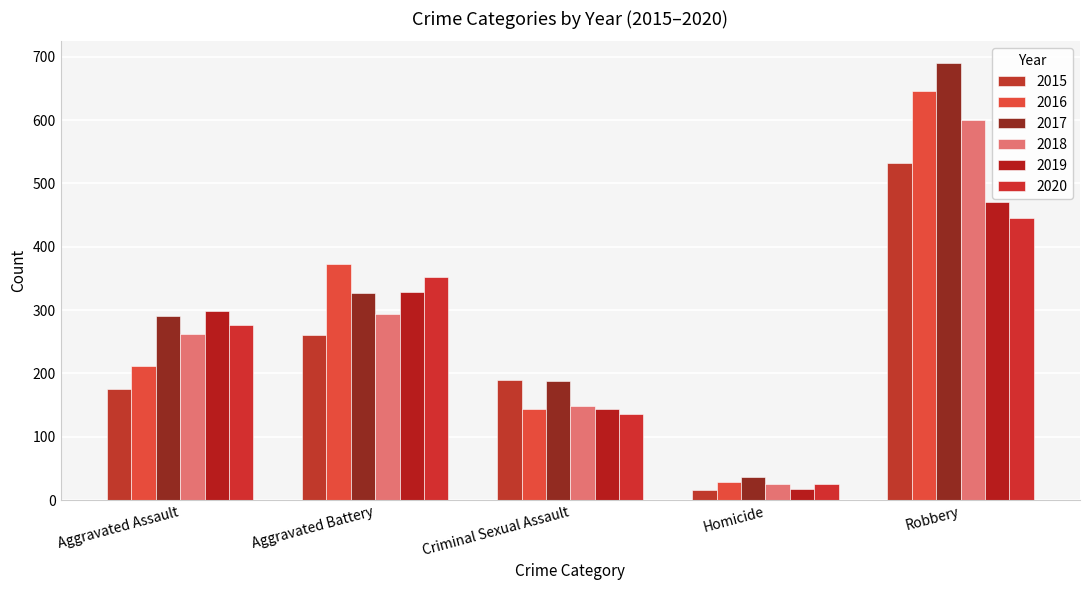

How many groups of bars are there?

5